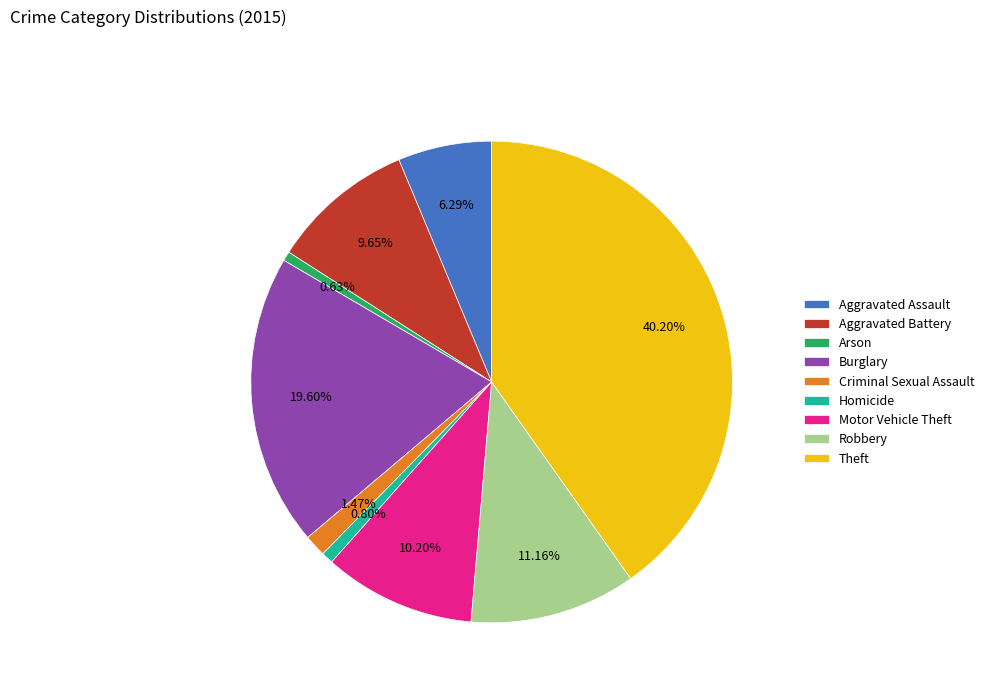

The Criminal Sexual Assault slice represents 1% of the pie. True or false?

True